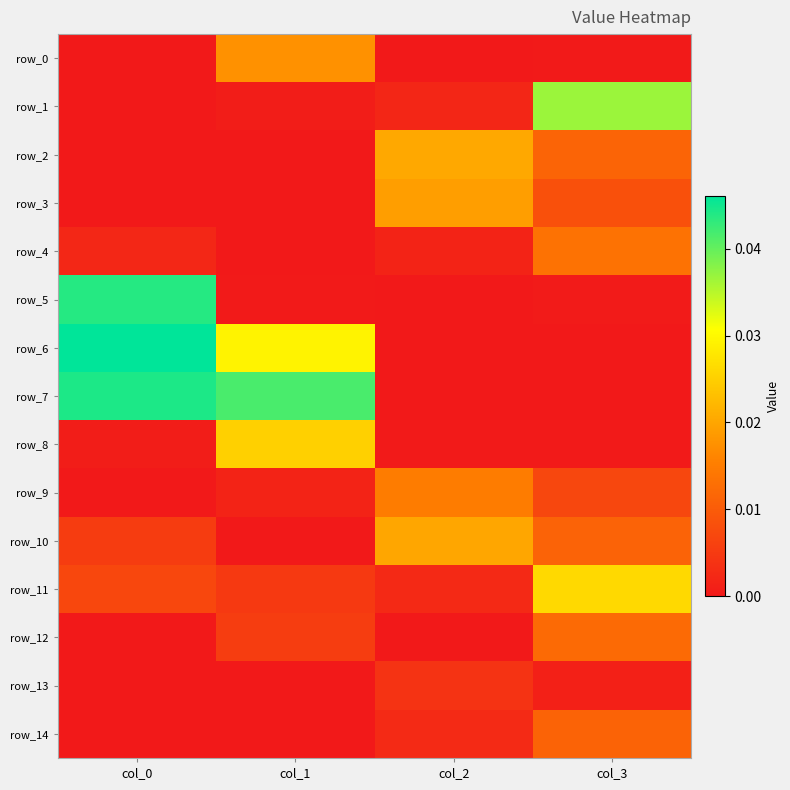

At which category is the sum across all series the highest?

col_0